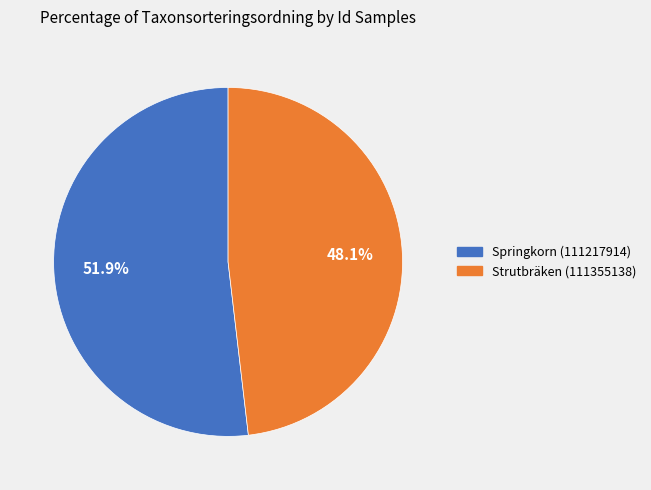

To the nearest percent, what is the difference between the Springkorn (111217914) and Strutbräken (111355138) slice percentages?

4%